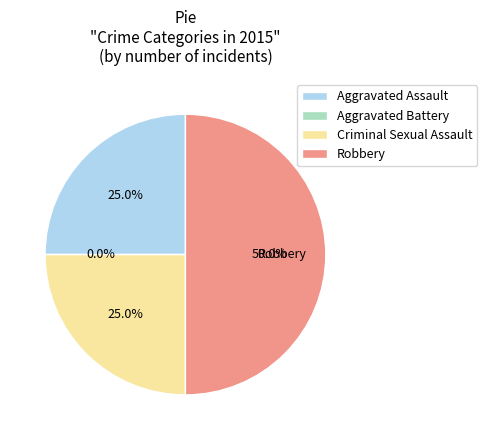

To the nearest percent, what portion does Aggravated Assault represent?

25%